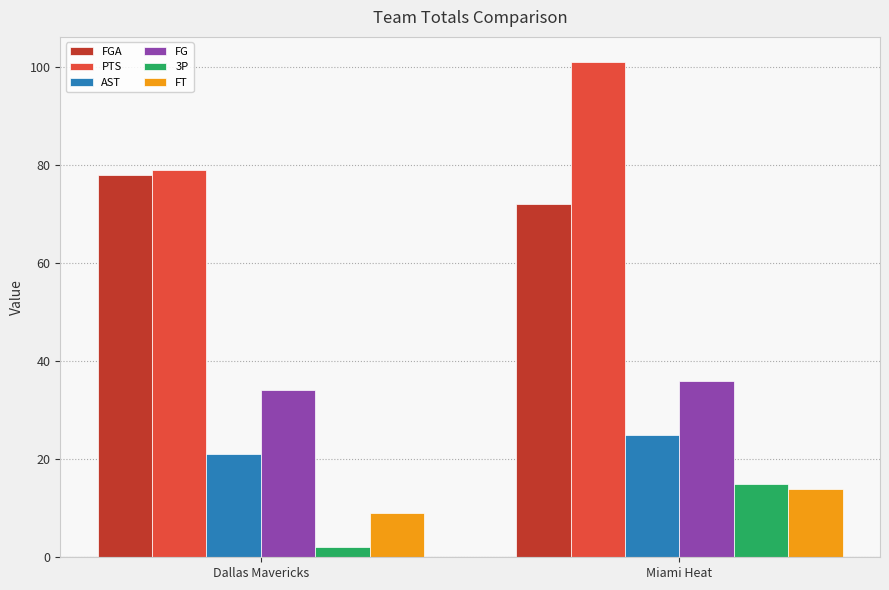

How many groups of bars are there?

2